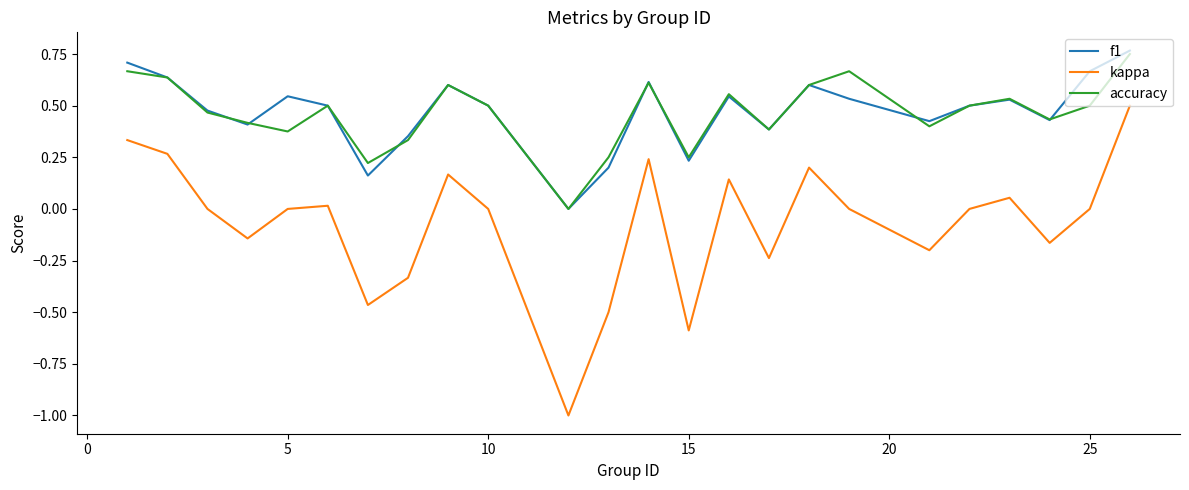

True or false: kappa and accuracy intersect in this chart.

False